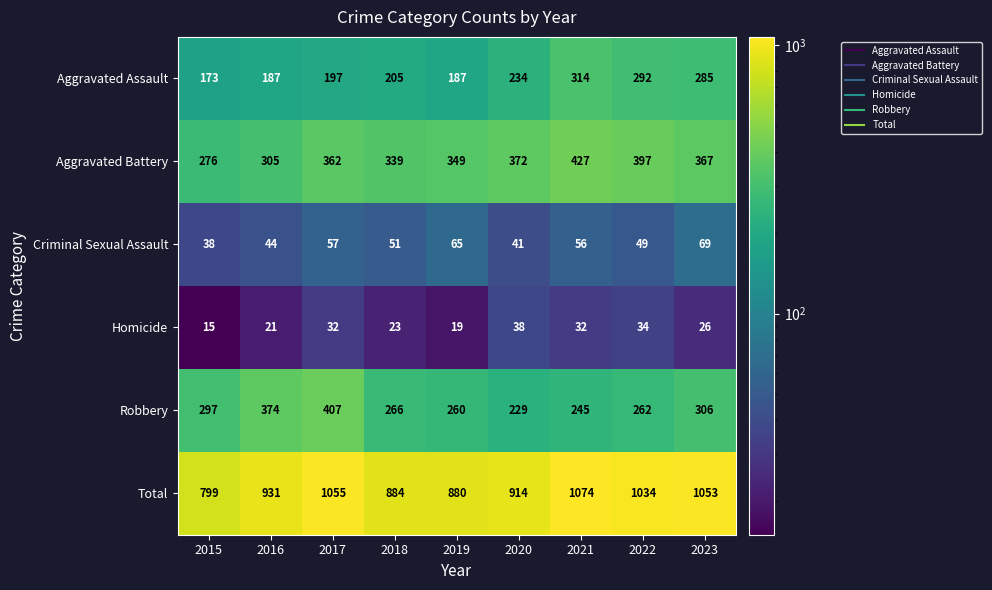

Which series has the largest total across all categories?

Total